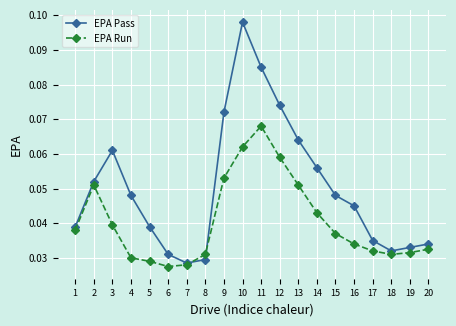

How many interior local peaks does the EPA Pass series have?

2